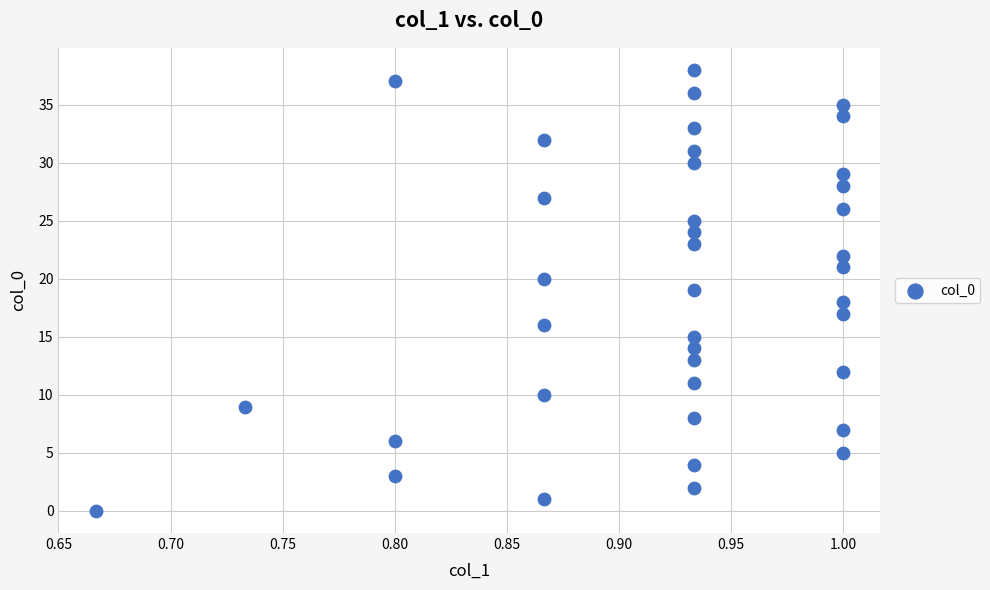

What is the range of Y values (max minus min)?

38